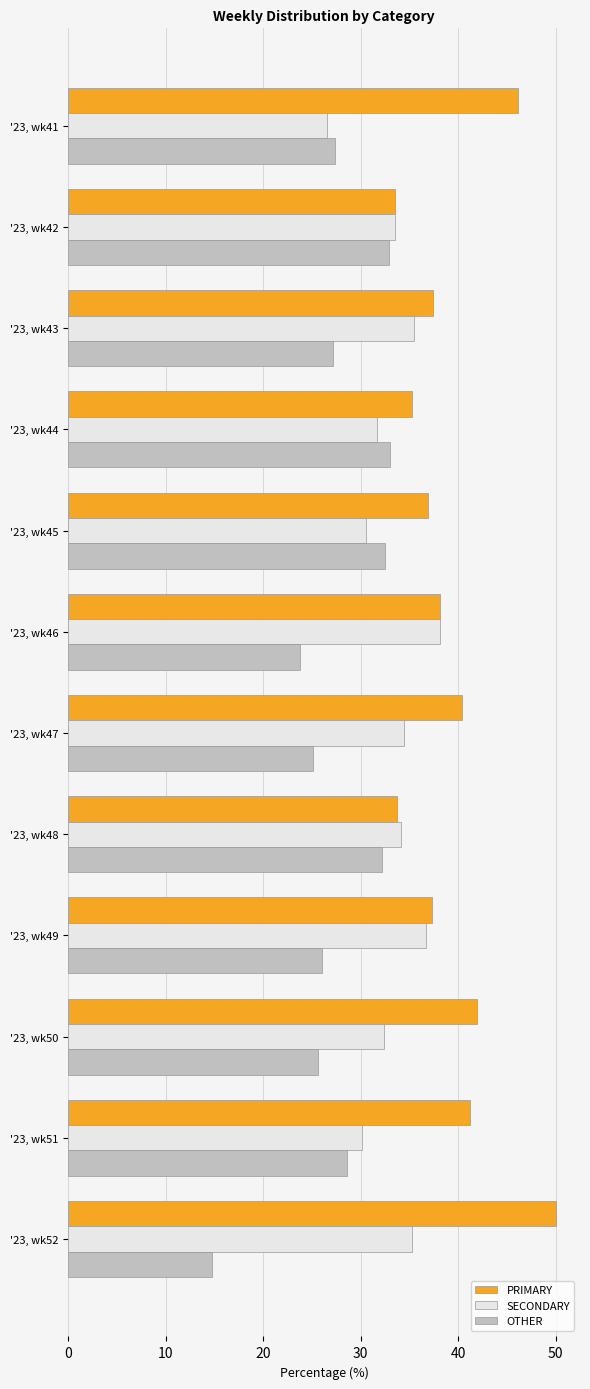

What is the average value of the SECONDARY series?

33.2